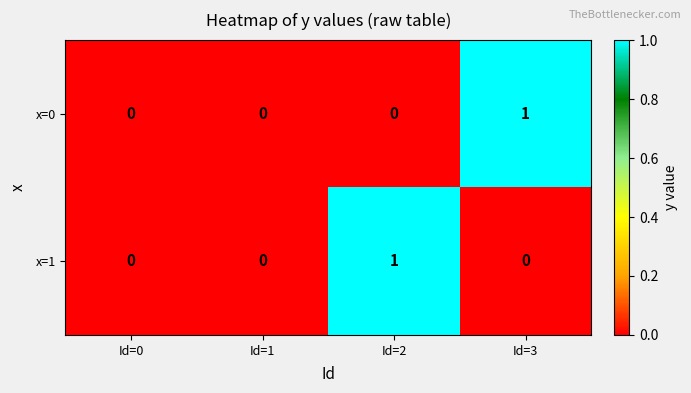

True or false: x=1 has a value of 2 at Id=2.

False